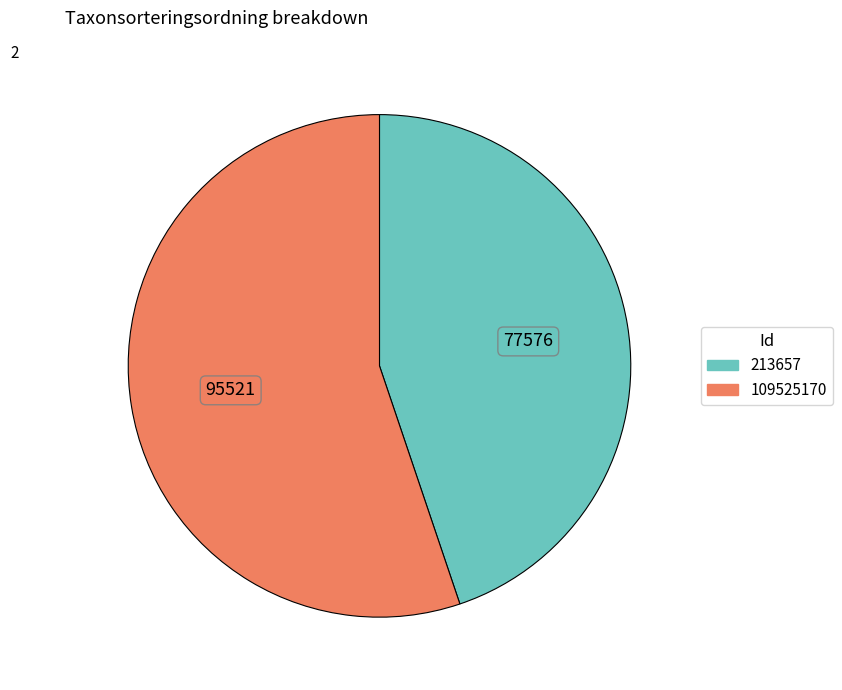

Count the number of slices in the pie.

2